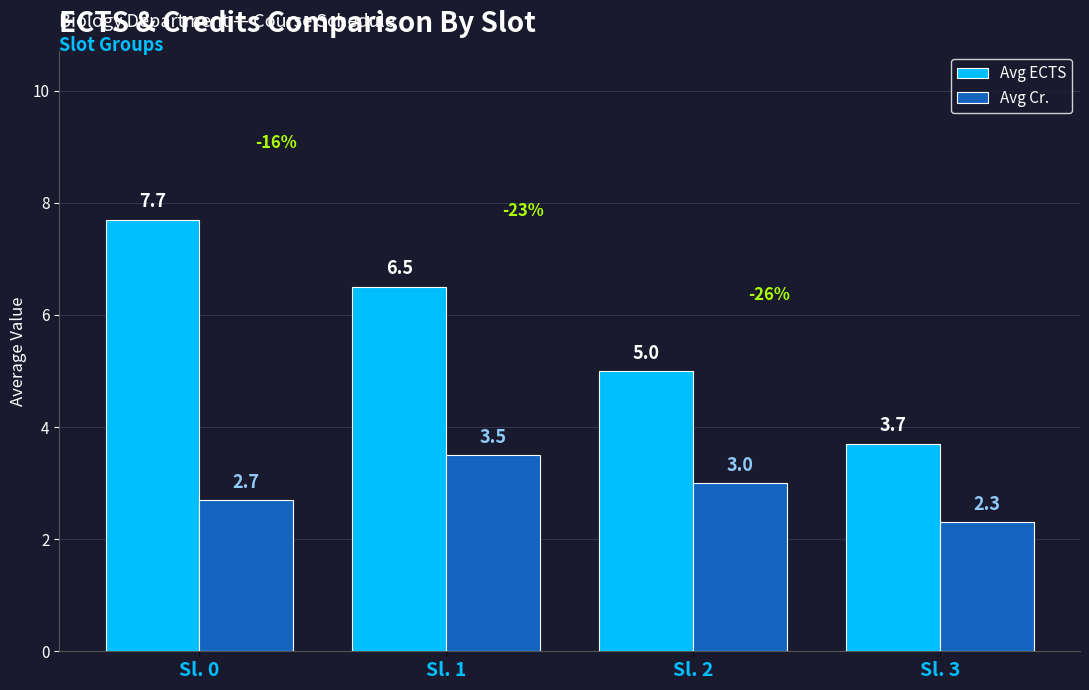

Does the chart contain stacked bars?

No